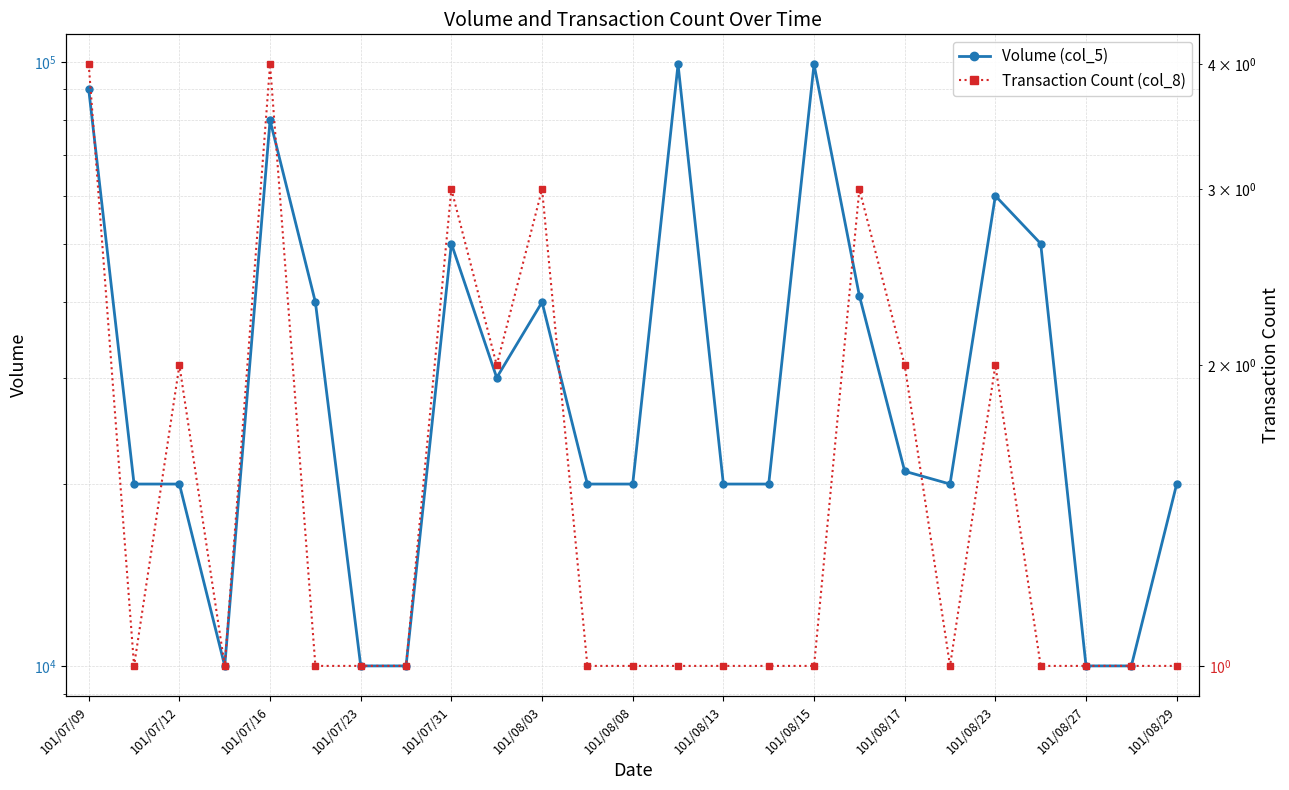

What is the difference between the Volume (col_5) values at 17 and 19?

21000